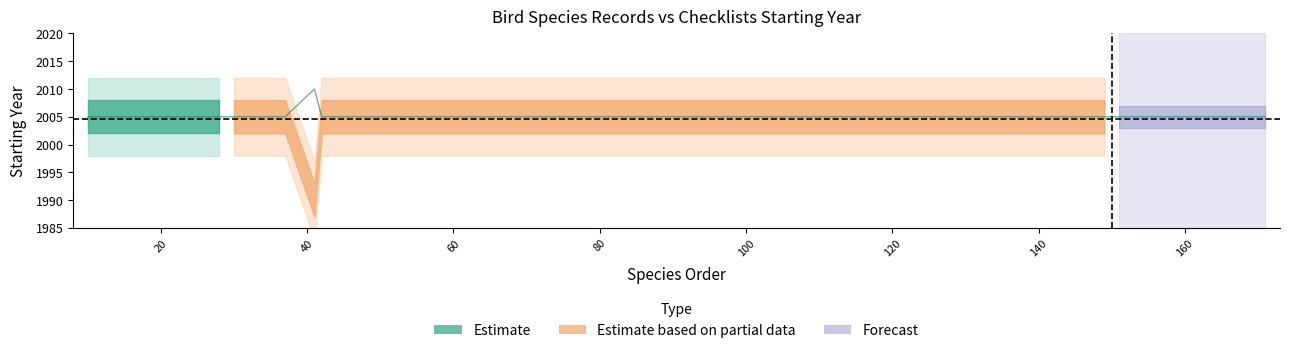

Which label corresponds to the smallest value in the chart?

10